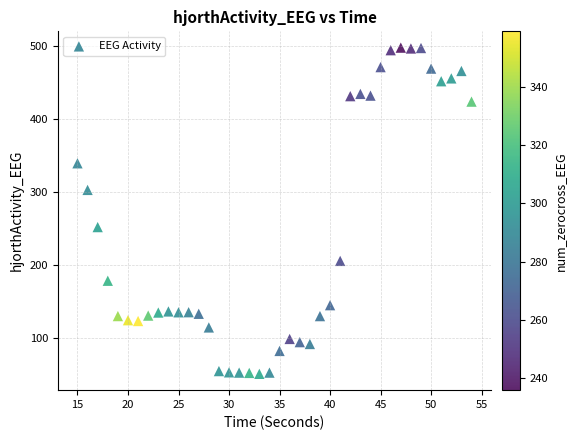

What is the range of Y values (max minus min)?

446.2